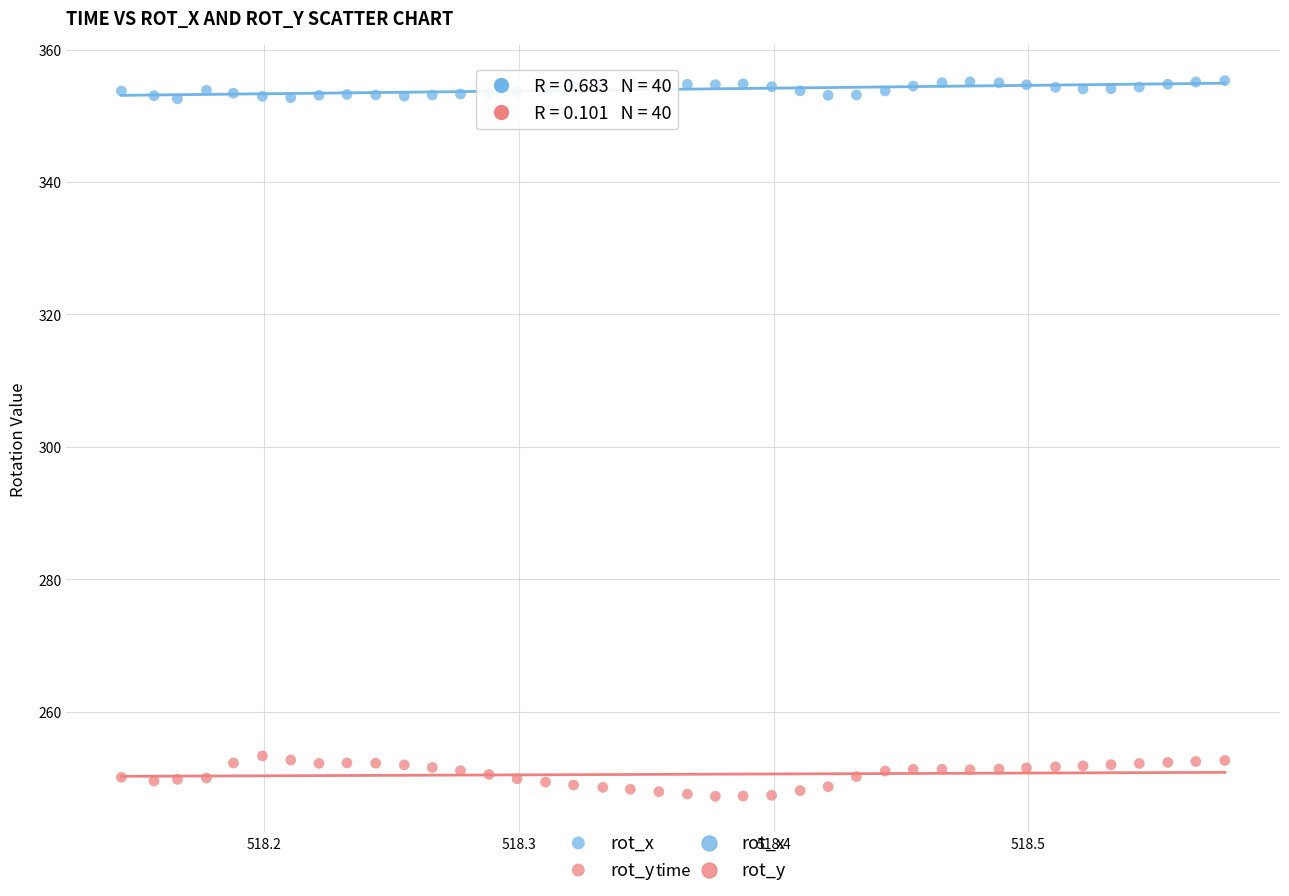

Which series has the largest Y range (max minus min)?

rot_y